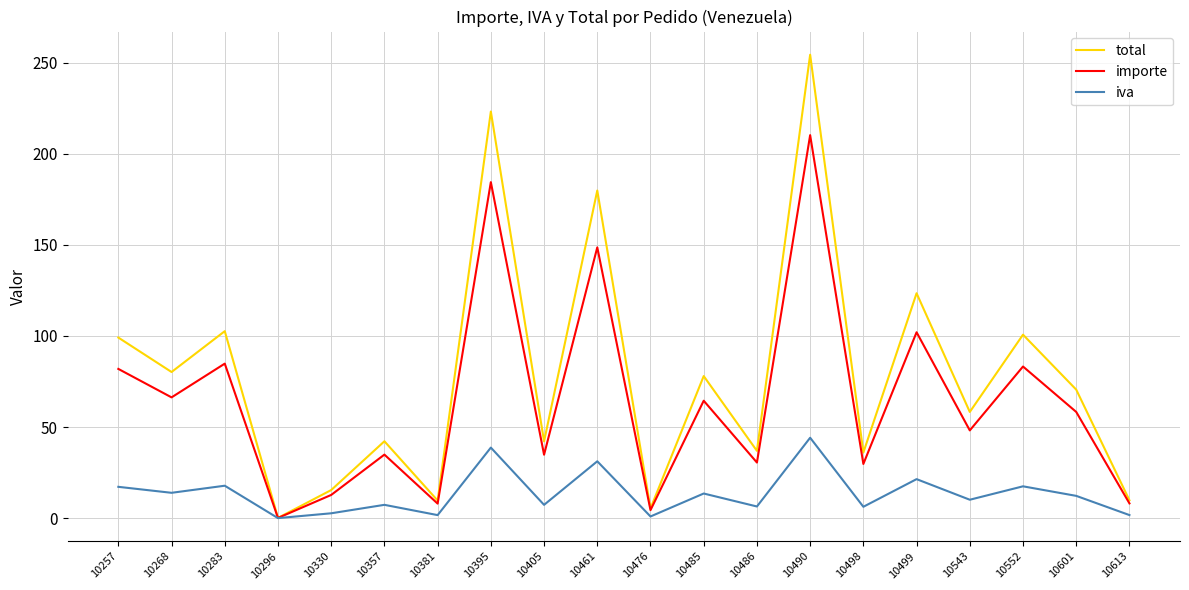

At which category is the sum across all series the highest?

10490